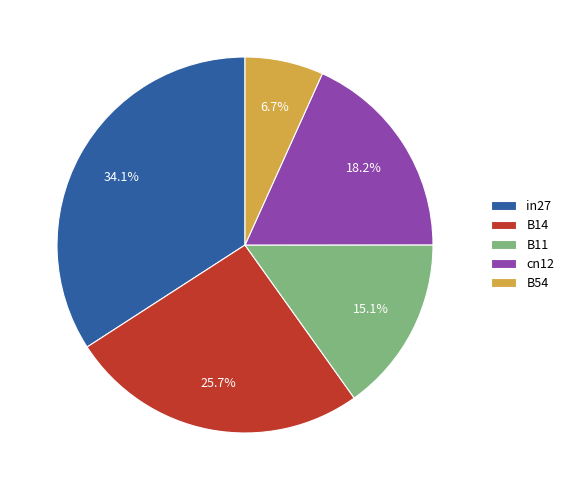

Is it true that B11 is 25% of the pie?

False